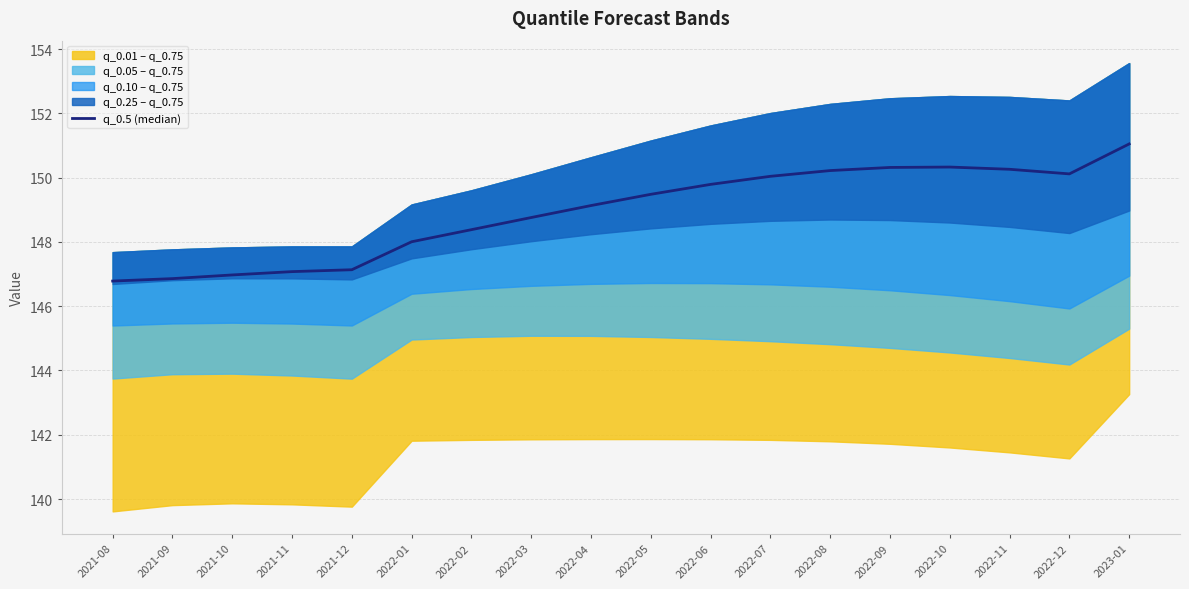

Where does the data first go above 149?

2022-04